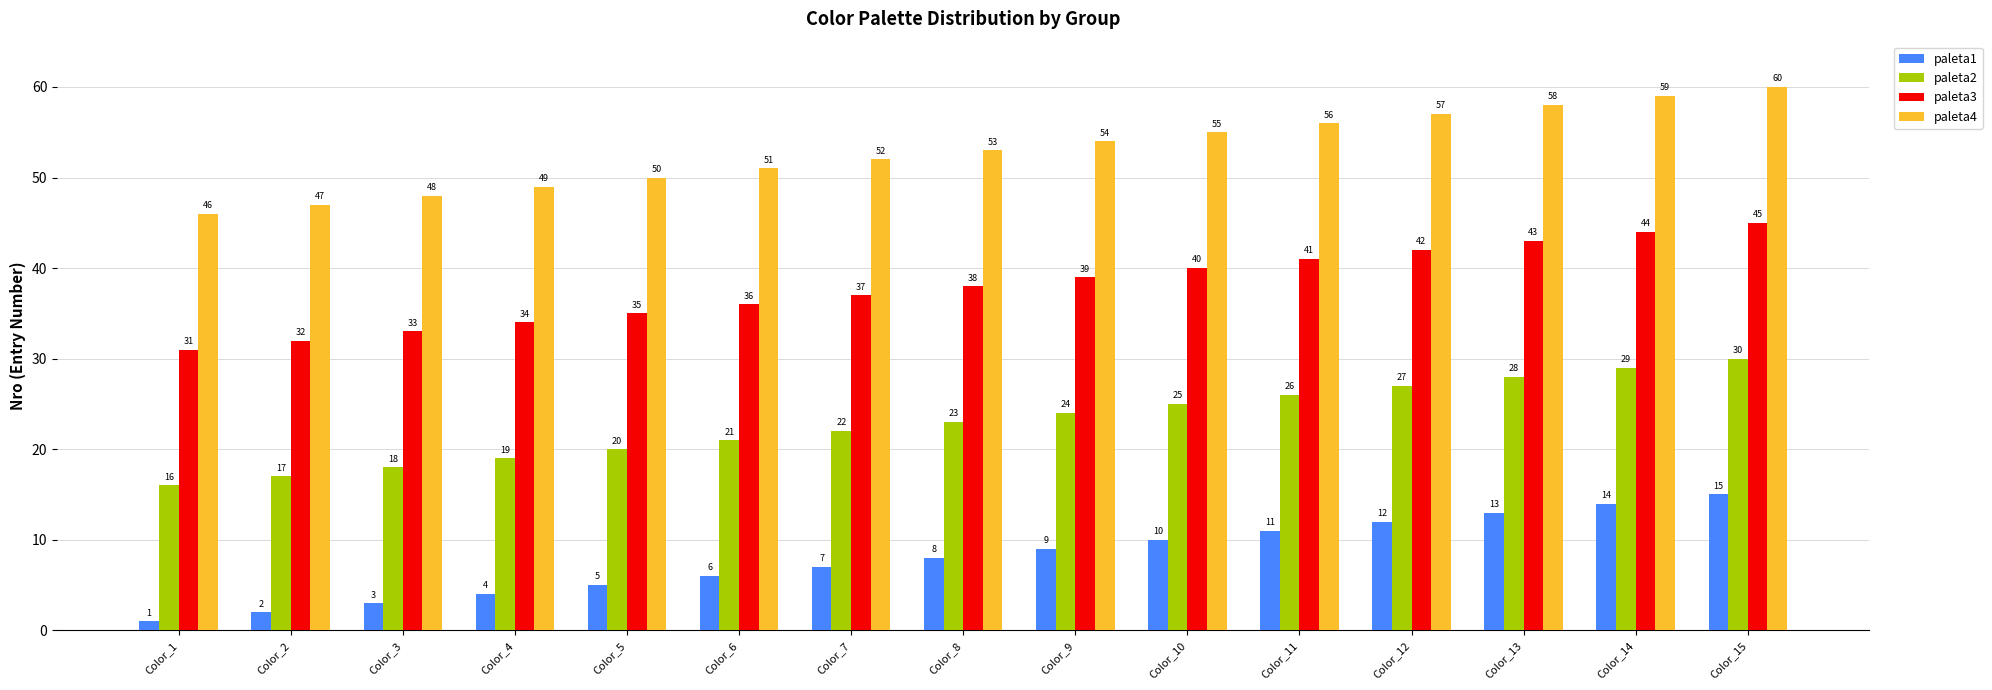

How many categories are shown in the chart?

15